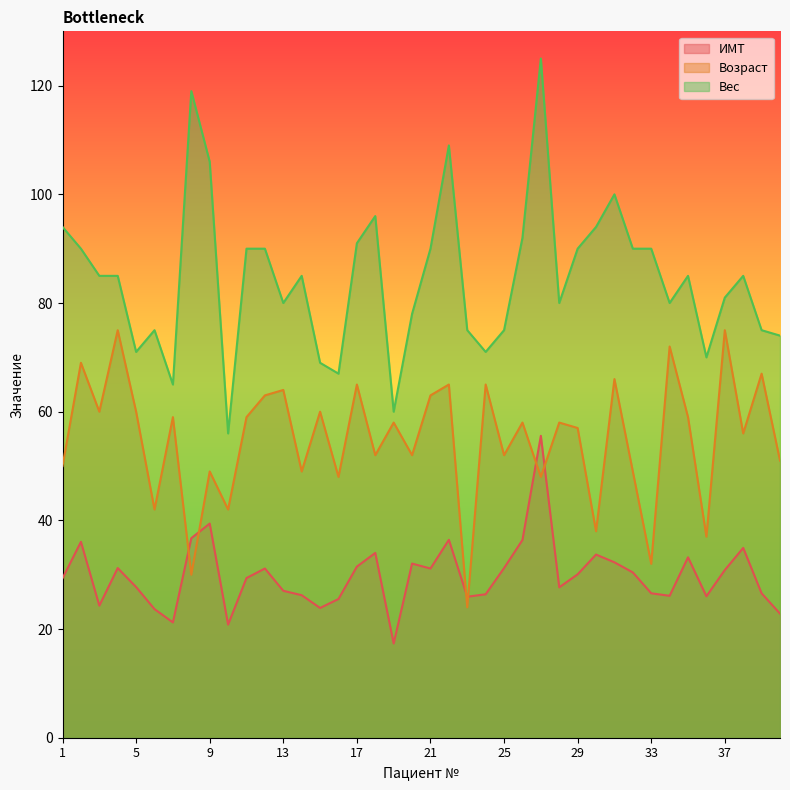

Where is Вес nearest to the value 90?

2